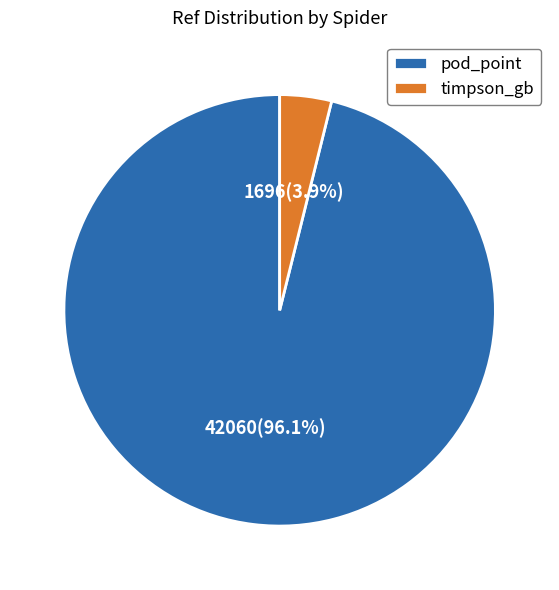

What percentage is the pod_point slice, to the nearest percent?

96%